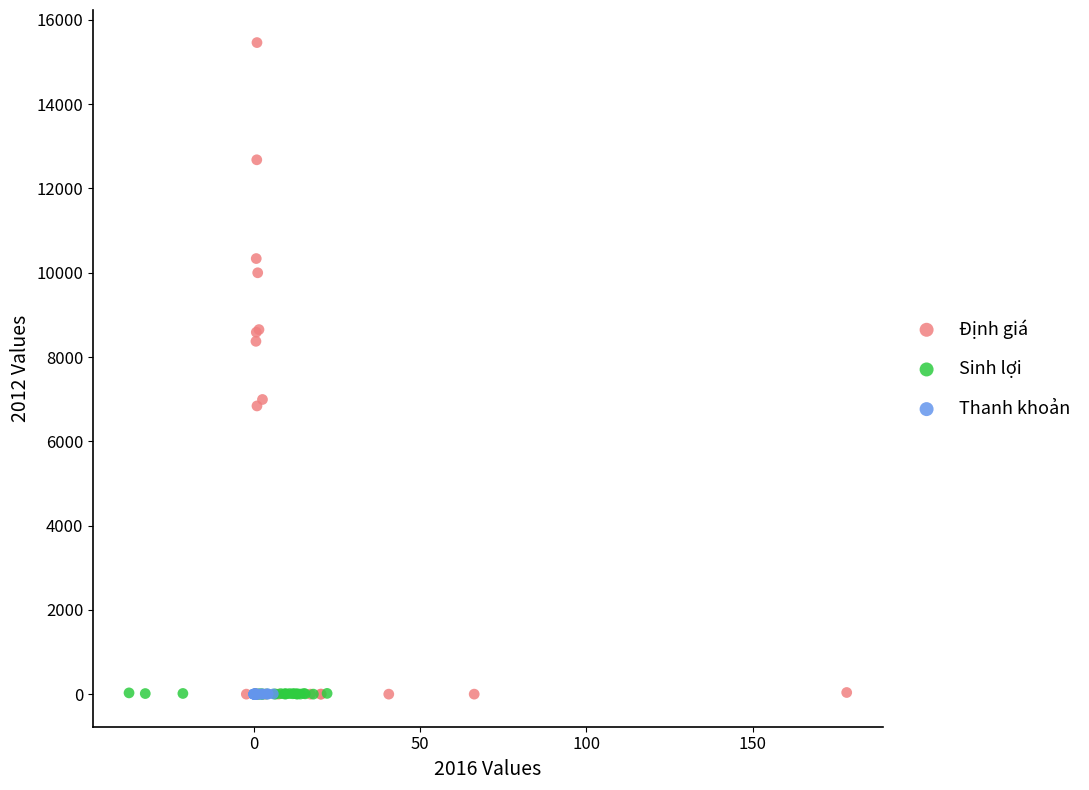

Which series has the widest spread of Y values?

Định giá